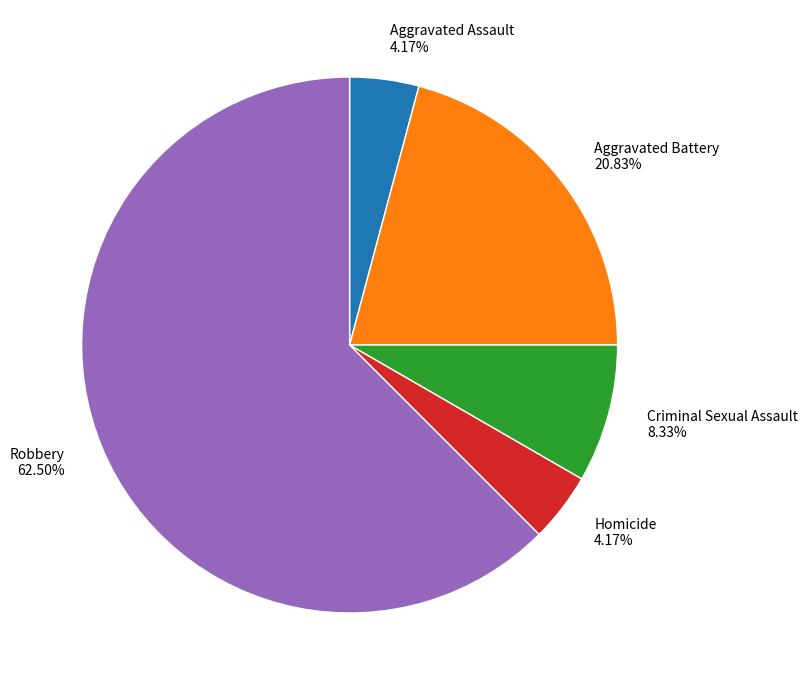

Is there any slice that represents more than half of the pie?

Yes